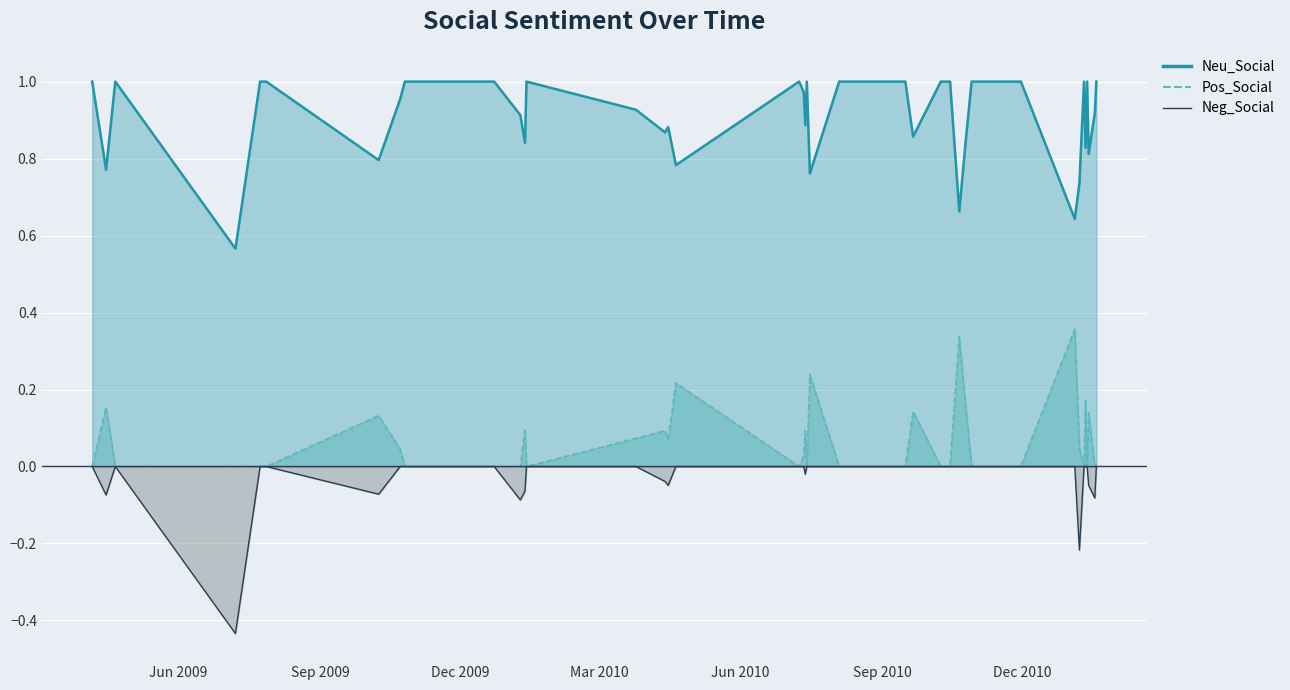

What position from the right is 2010-10-15?

13